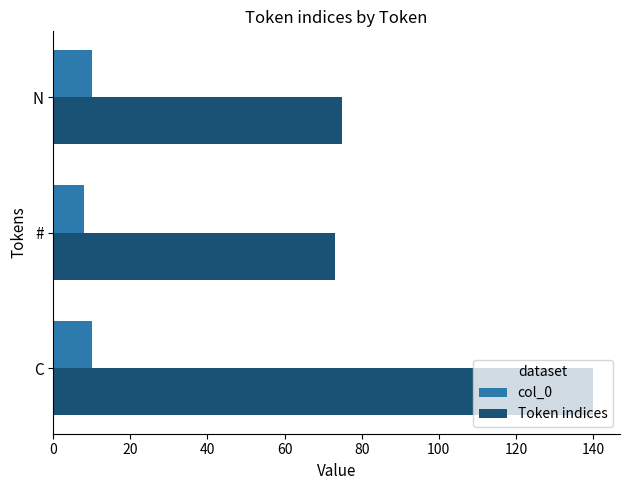

The value of Token indices at C is 221. True or false?

False